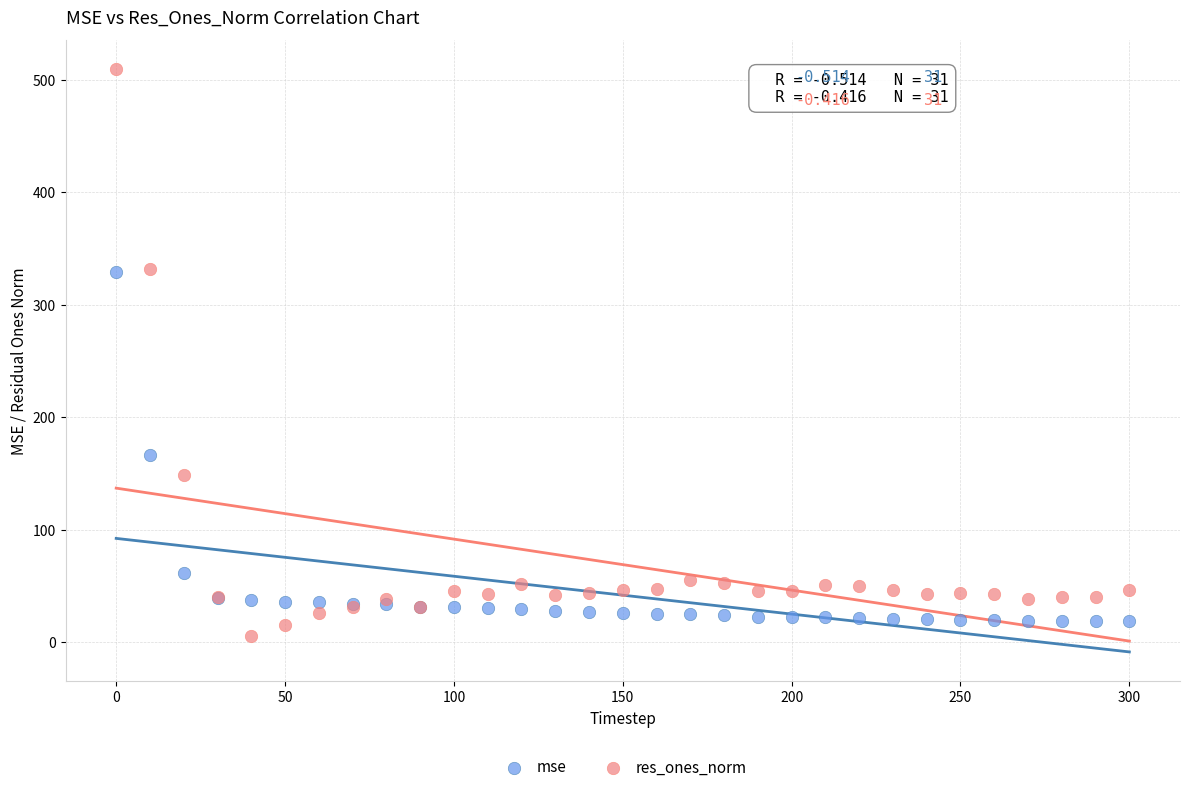

Which series has the largest Y range (max minus min)?

res_ones_norm